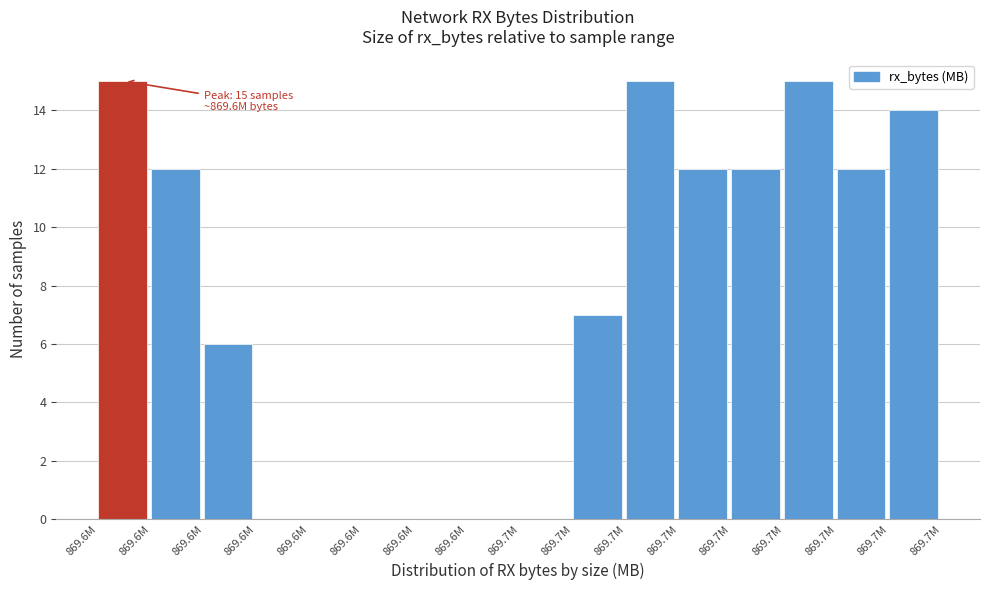

How many data points does each series have?

16